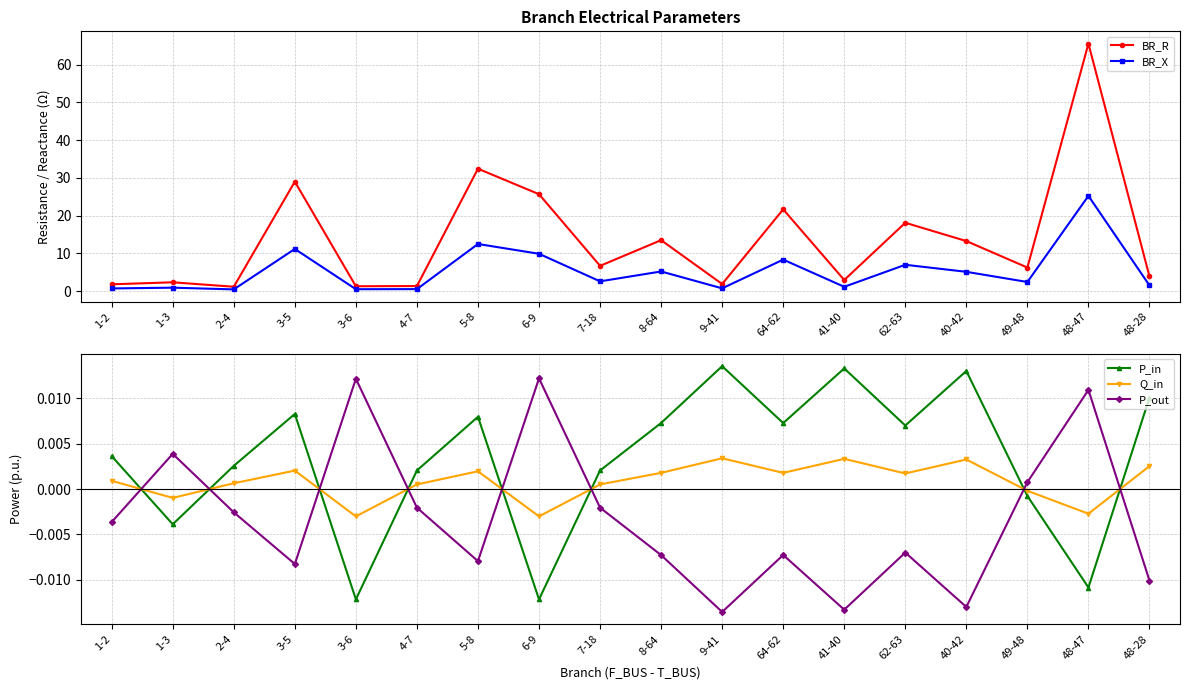

True or false: BR_X and BR_R intersect in this chart.

False